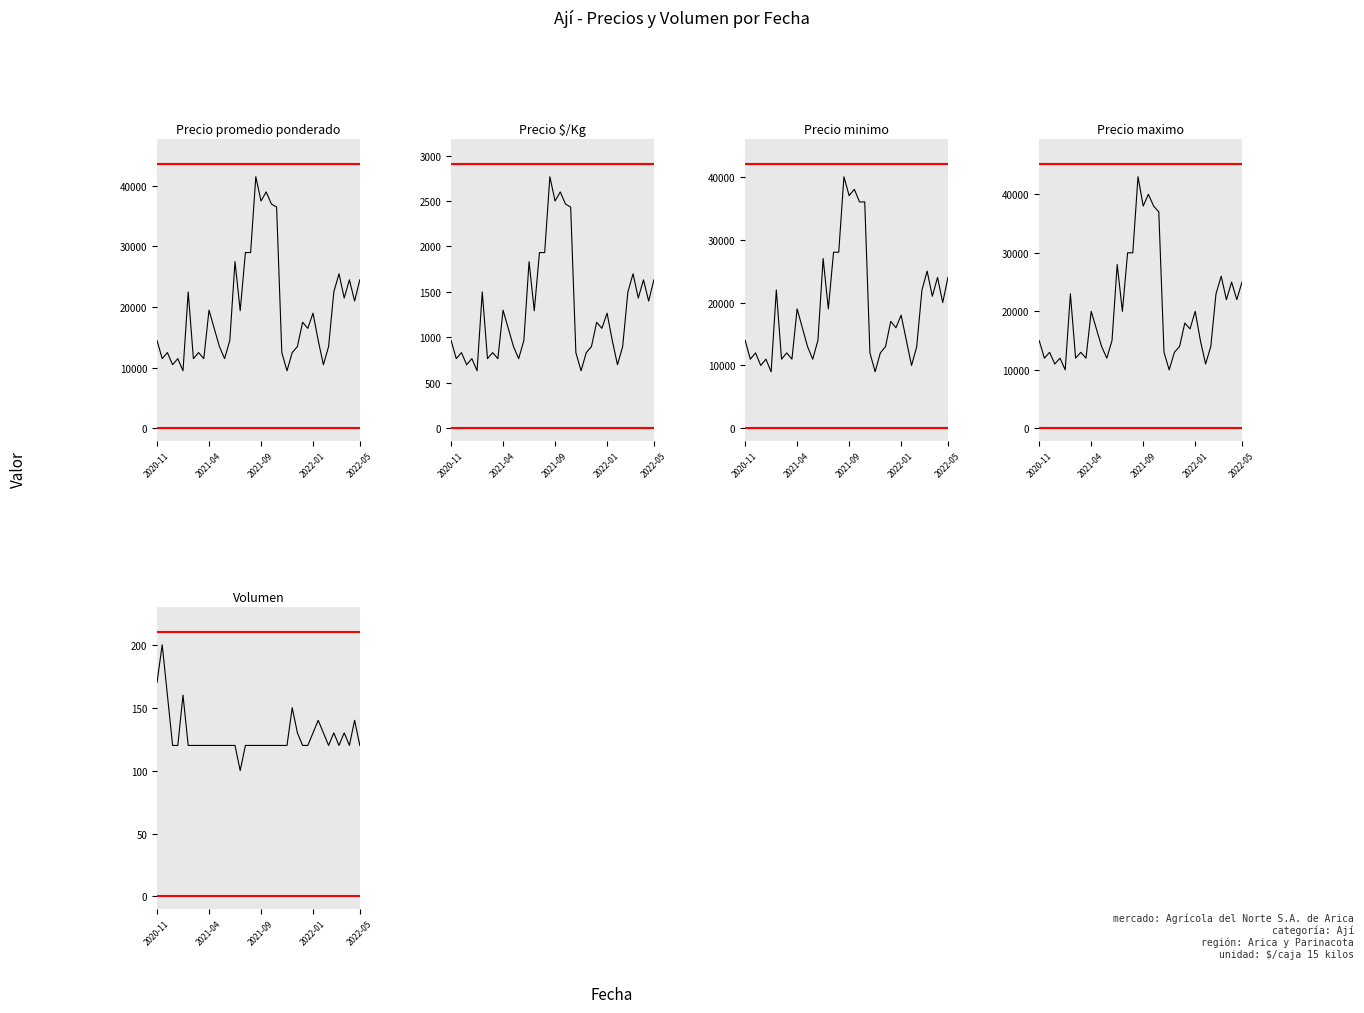

How many values in the Precio maximo series are below 17000?

19